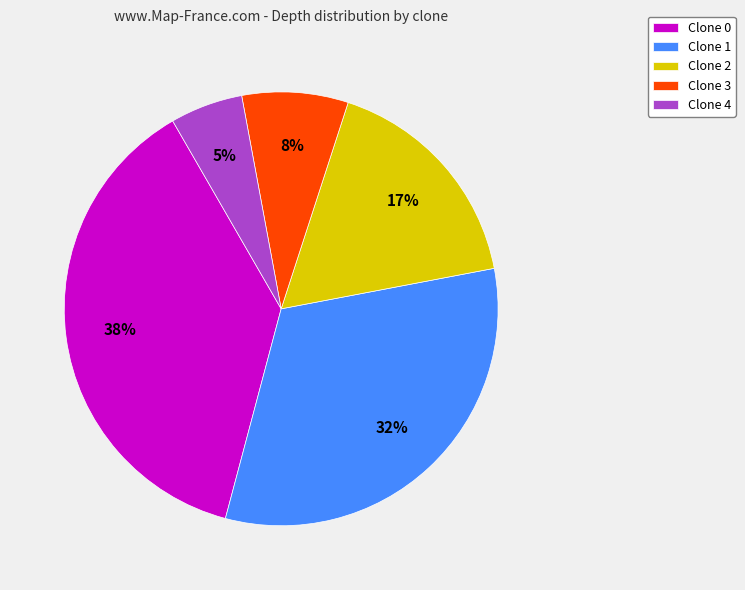

The Clone 1 slice represents 32% of the pie. True or false?

True